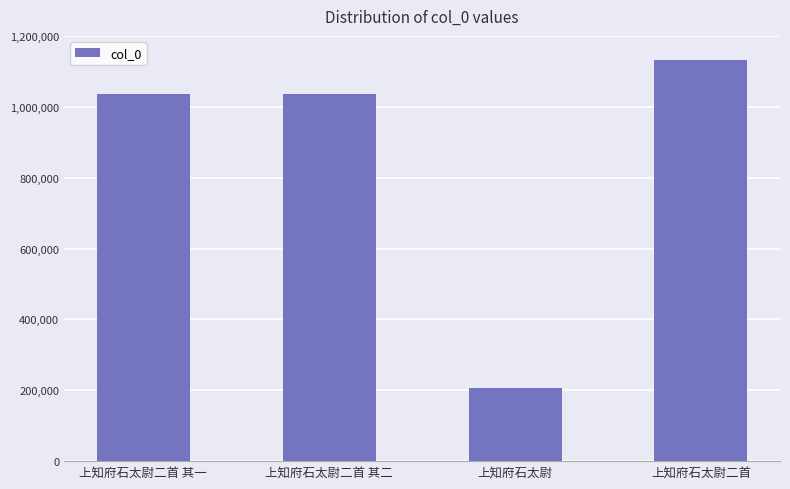

What is the average value?

852530